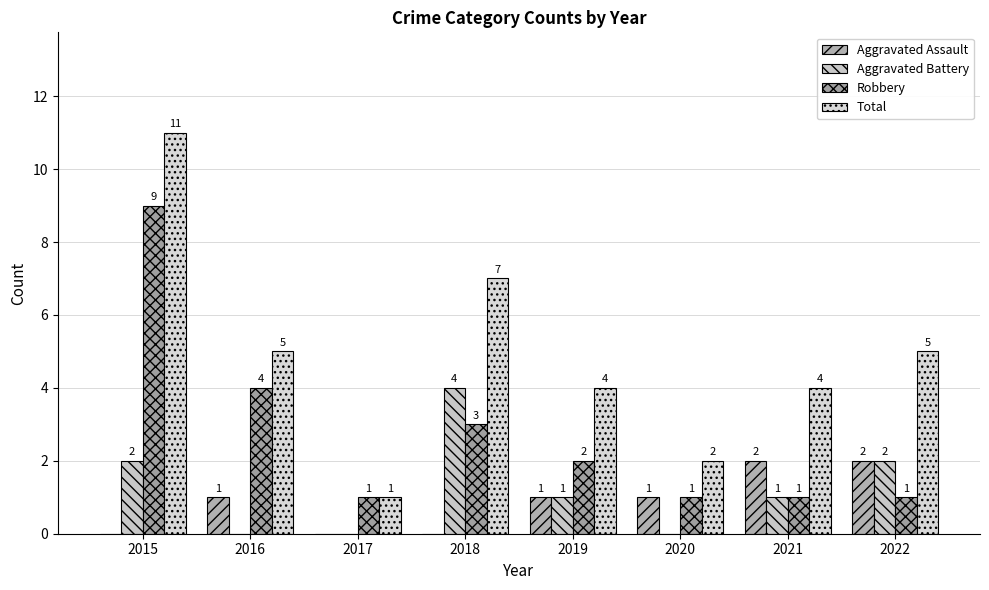

What is the difference between the second highest and minimum values in the Aggravated Battery series?

2